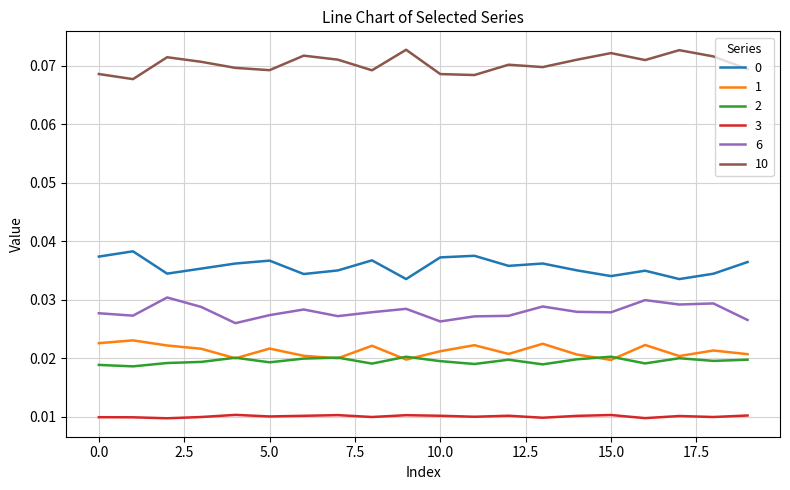

True or false: 0 and 1 cross at least once.

False